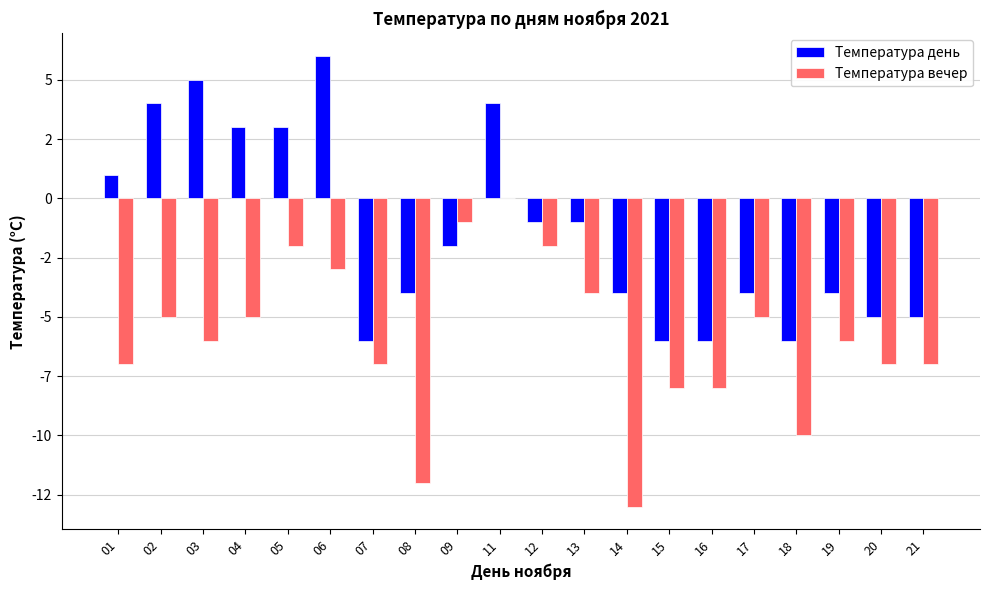

Reading left to right, what are all the values shown in this chart?

Температура день: 1	4	5	3	3	6	-6	-4	-2	4	-1	-1	-4	-6	-6	-4	-6	-4	-5	-5
Температура вечер: -7	-5	-6	-5	-2	-3	-7	-12	-1	0	-2	-4	-13	-8	-8	-5	-10	-6	-7	-7